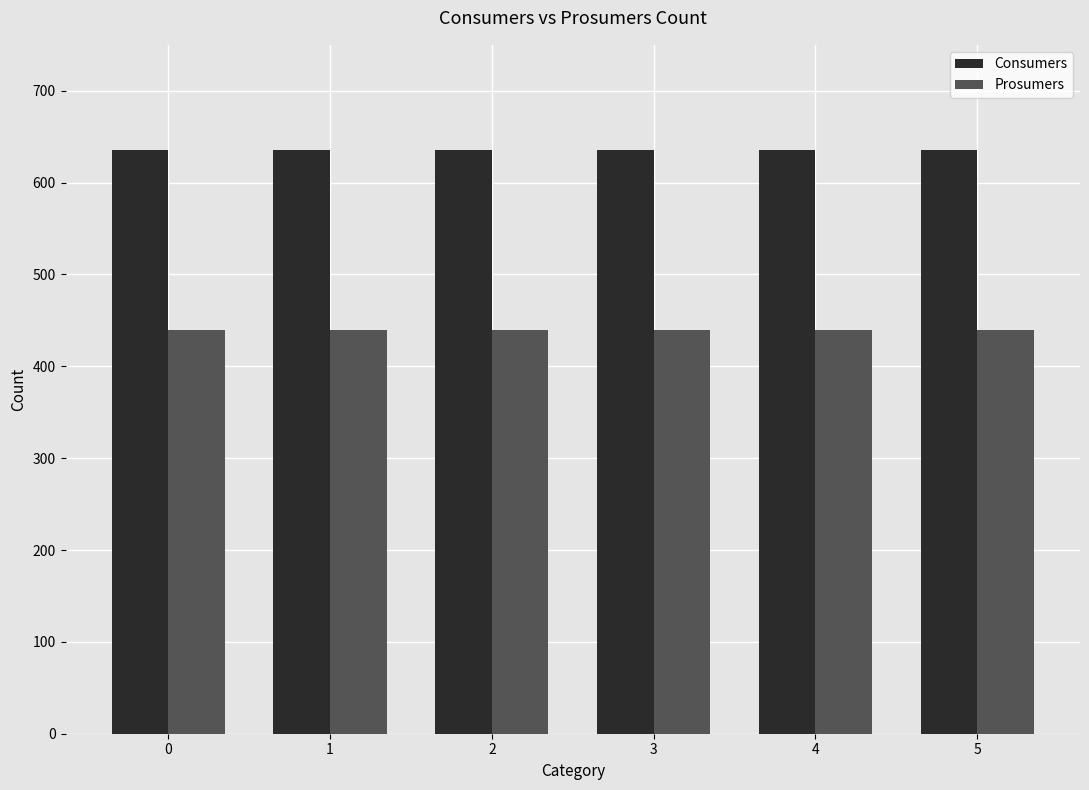

At how many categories does at least one series exceed 535?

6